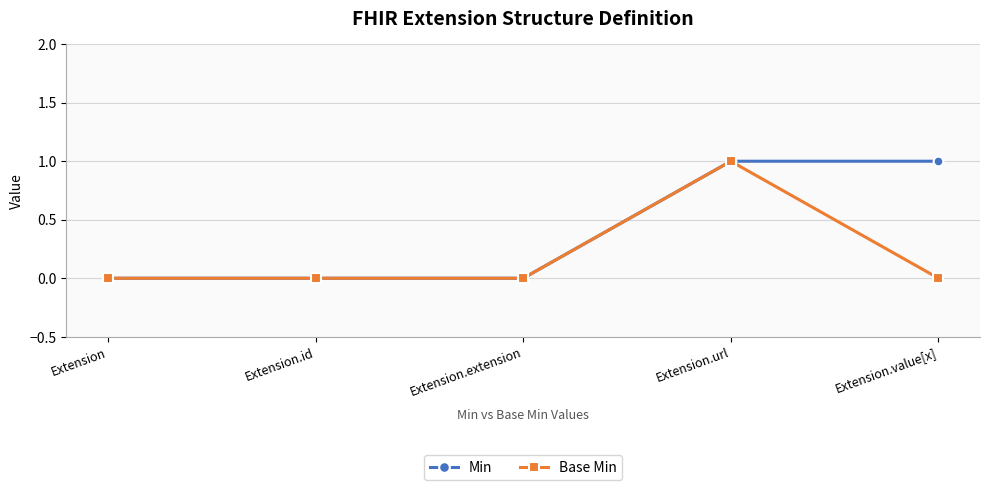

True or false: Min has a value of 0 at Extension.extension.

True